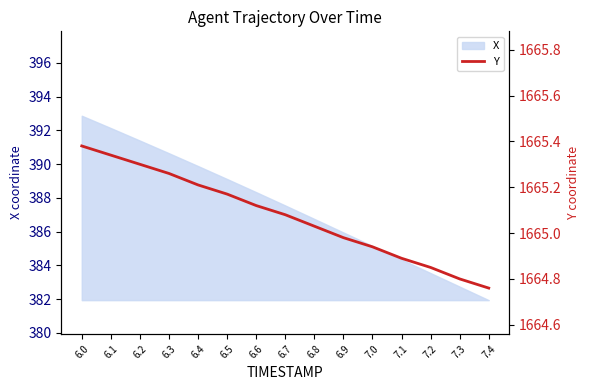

List the labels in order of value, smallest first.

7.4, 7.3, 7.2, 7.1, 7.0, 6.9, 6.8, 6.7, 6.6, 6.5, 6.4, 6.3, 6.2, 6.1, 6.0